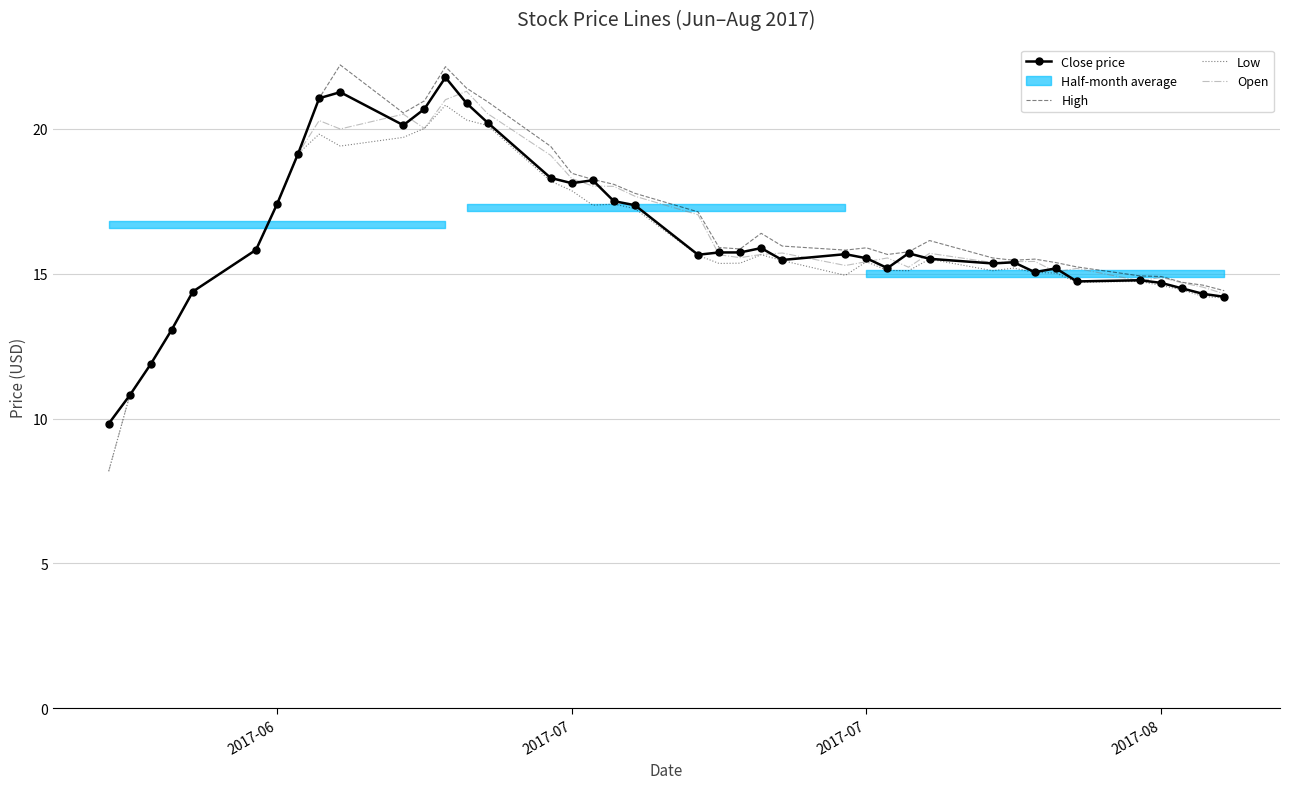

In High, how many points are lower than both neighbors (excluding endpoints)?

5